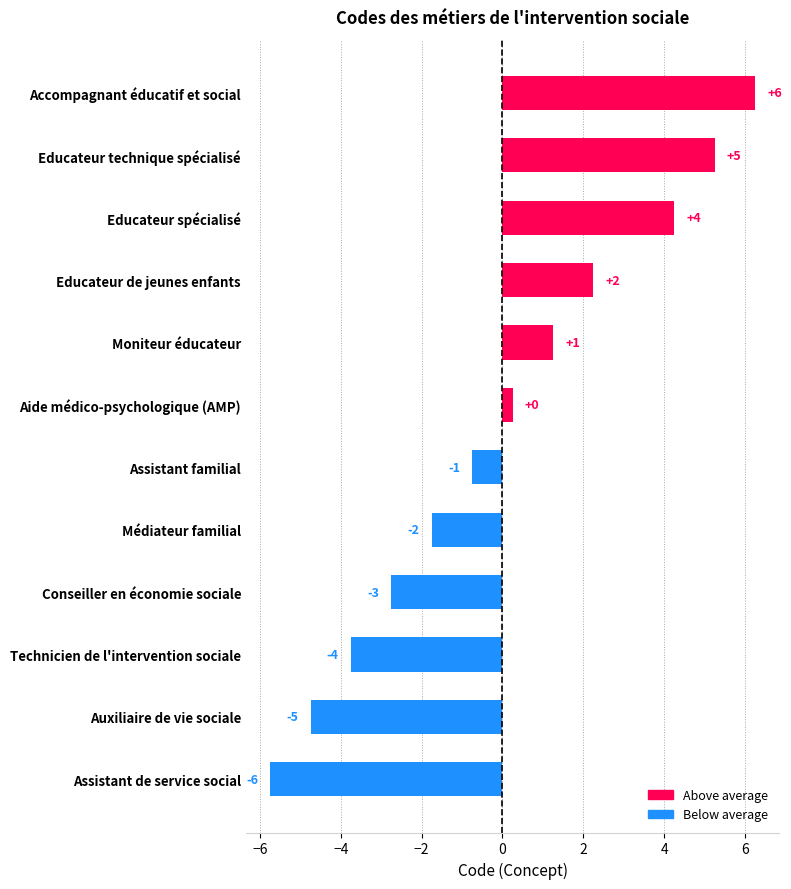

Is the value of Below average at 2 greater than the value of Above average at −2?

No